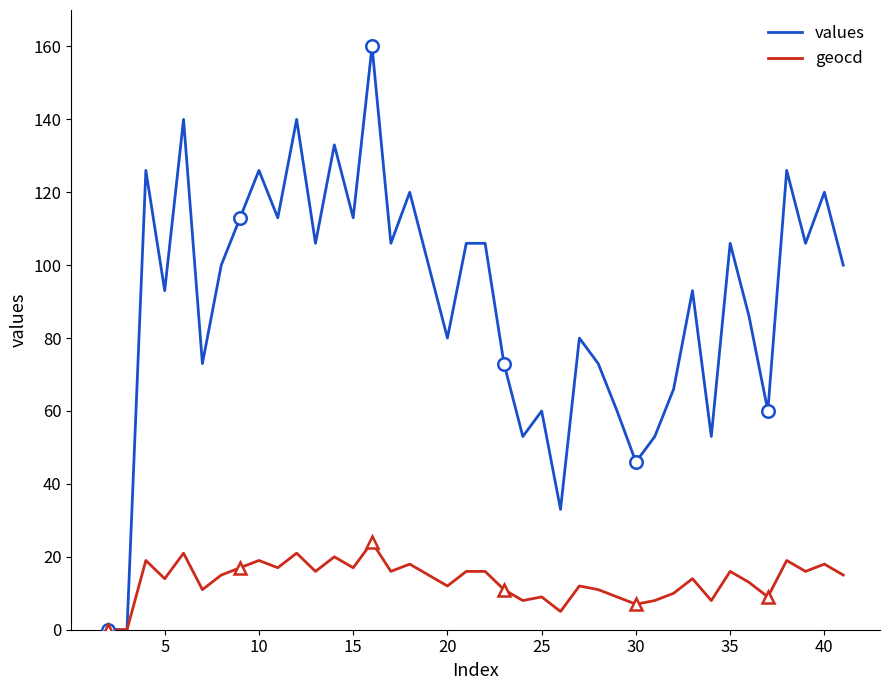

What is the sum of all geocd values?

542